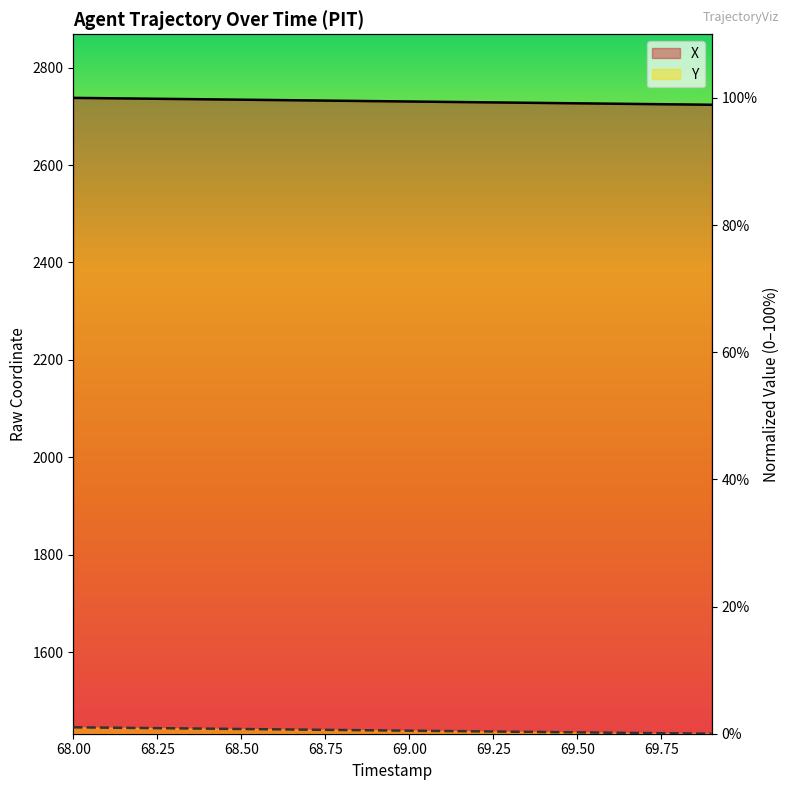

What is the value of the Y point at the 10th from the left?

0.5